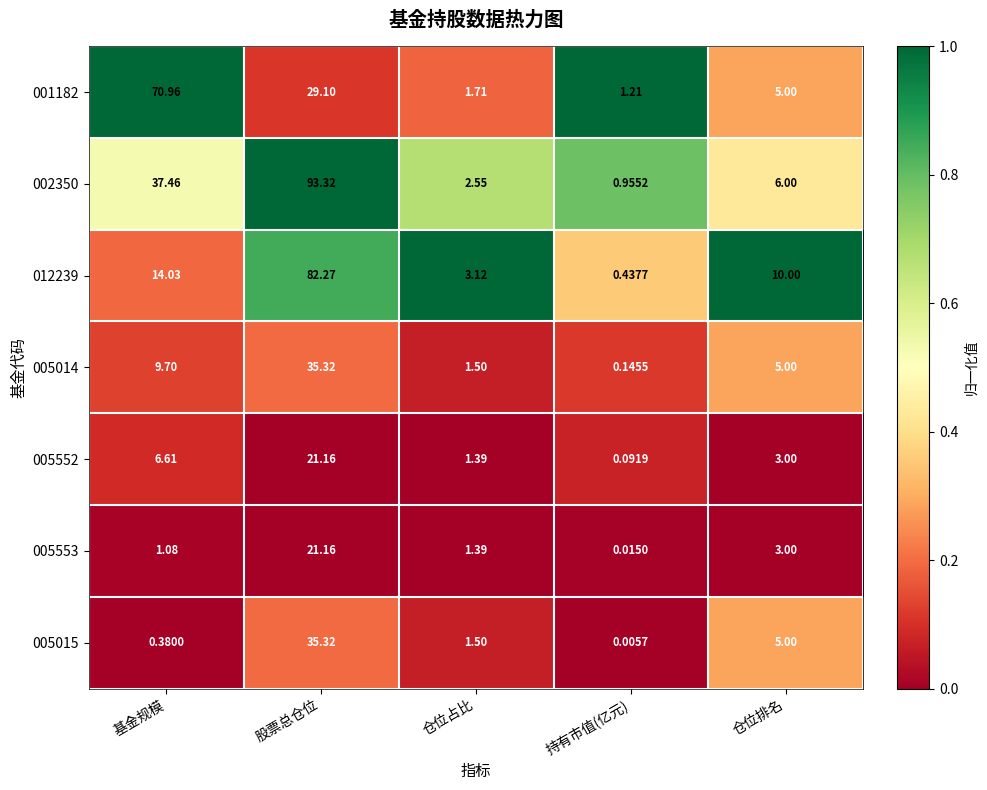

What is the total value across all series at 仓位占比?

13.2